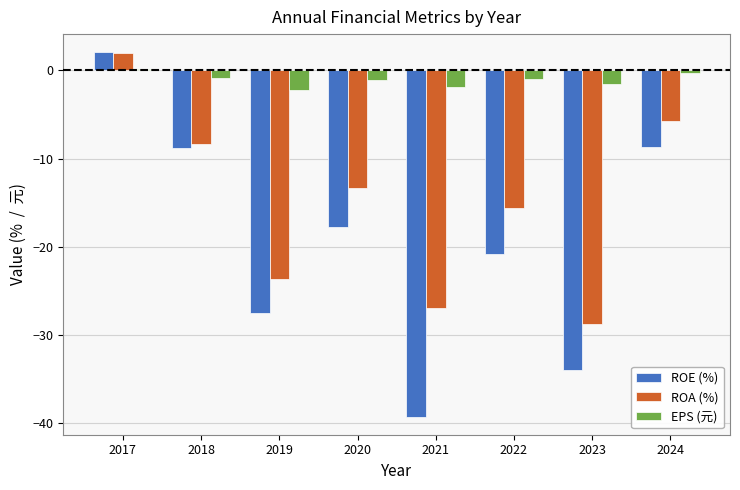

Rank the series at 2020 from lowest to highest value.

ROE (%), ROA (%), EPS (元)